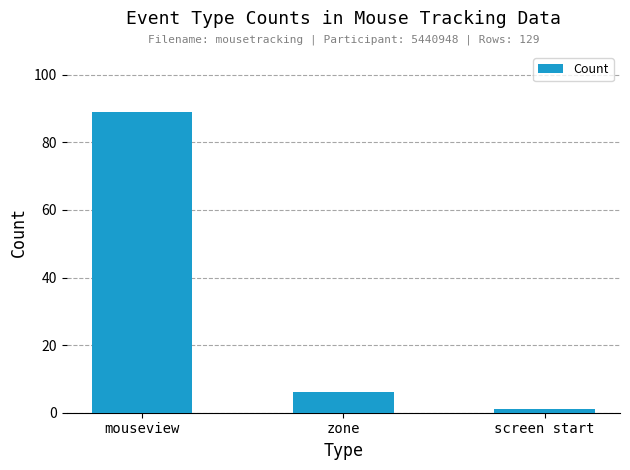

Rank the categories by value from lowest to highest.

screen start, zone, mouseview